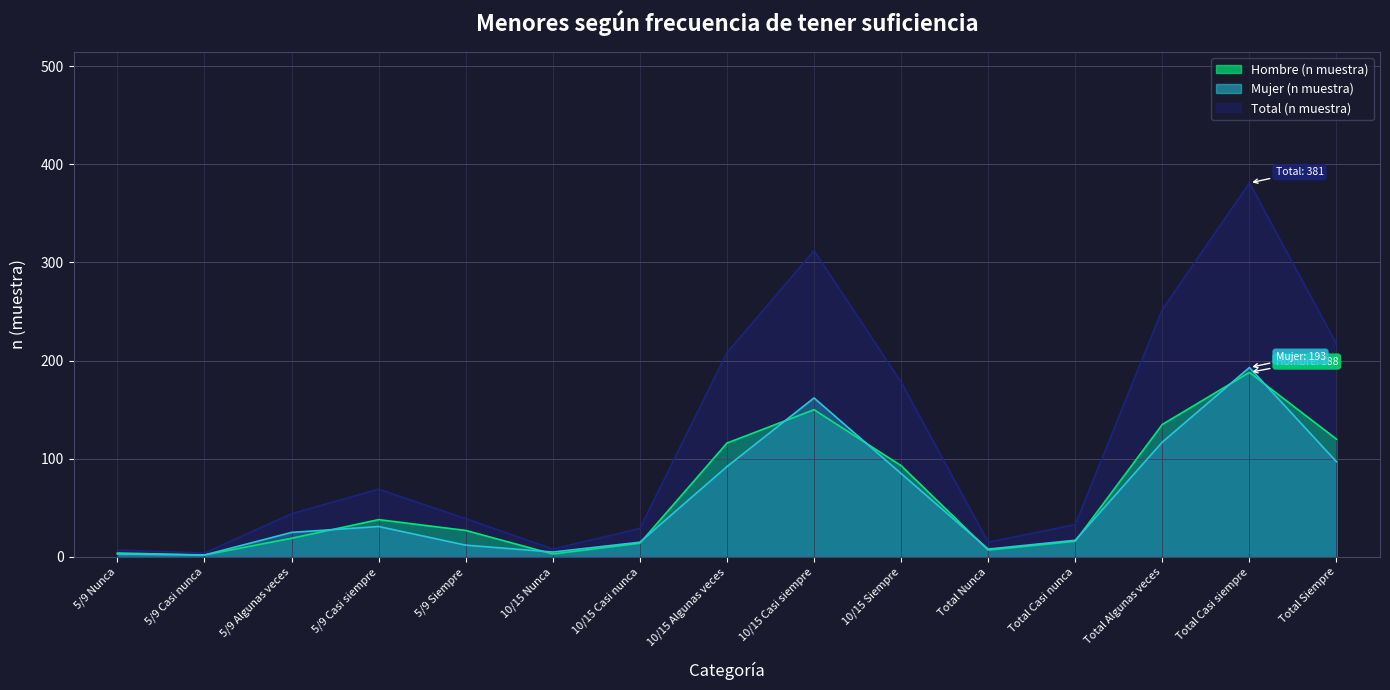

True or false: Hombre (n muestra) and Total (n muestra) cross at least once.

False